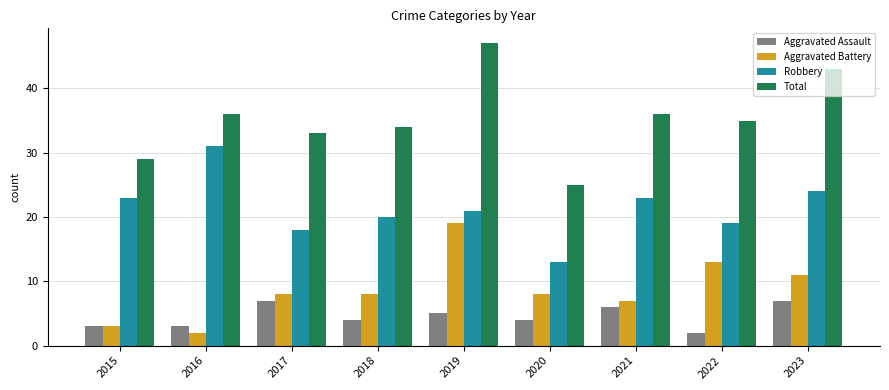

Between 2021 and 2022, which series saw the biggest shift?

Aggravated Battery